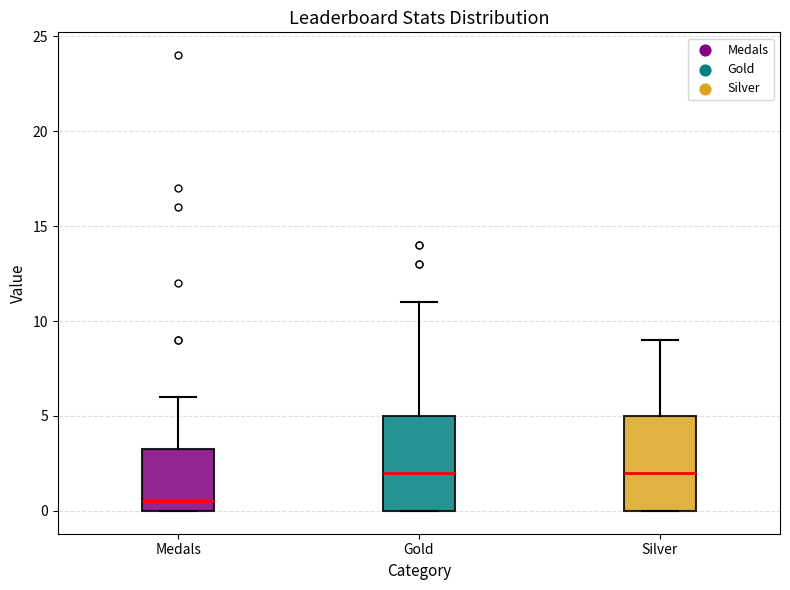

Where does the median line of the box for Medals sit on the y-axis? The values are not printed on the chart, so give them approximately, as read against the axis.

0.5